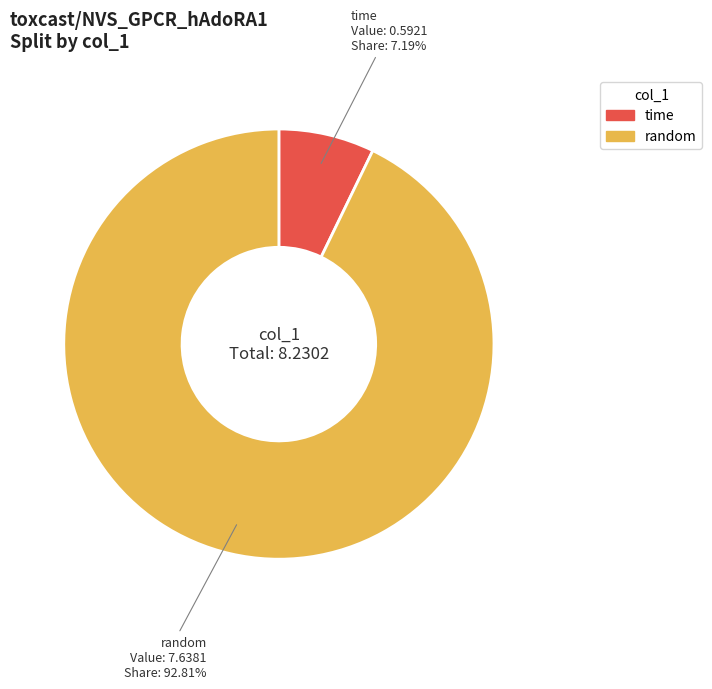

What portion of the pie excludes random?

7.2%